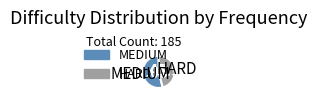

Count the number of slices in the pie.

2